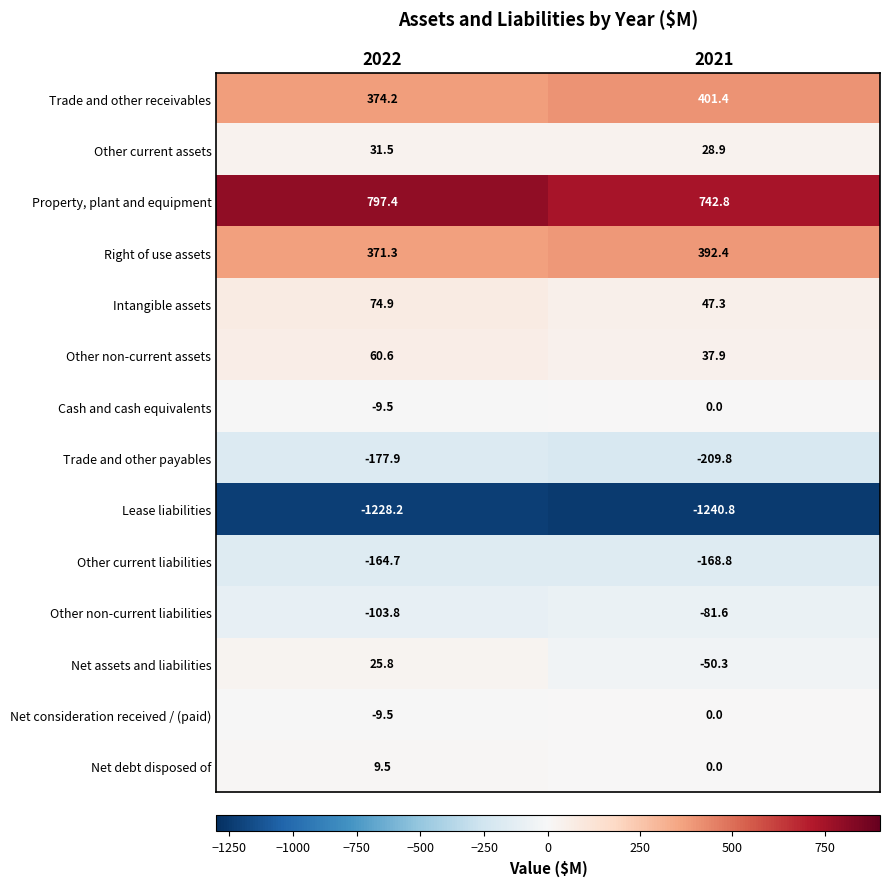

How many categories are shown in the chart?

2